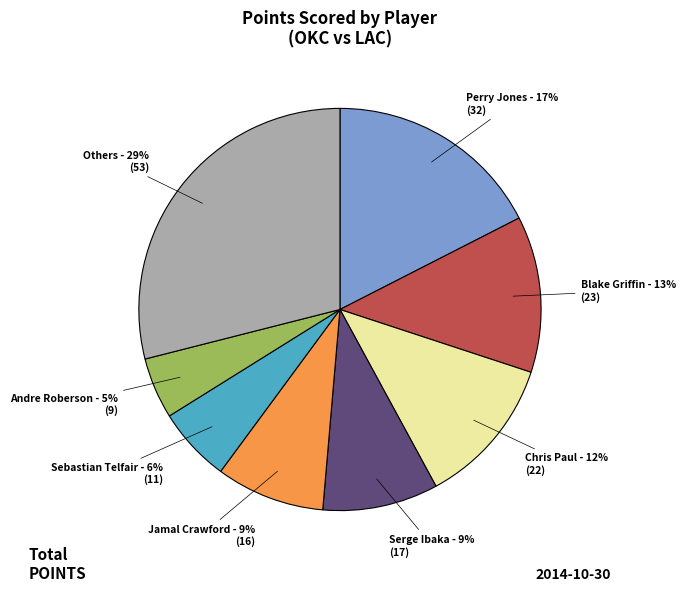

Count the number of slices in the pie.

8